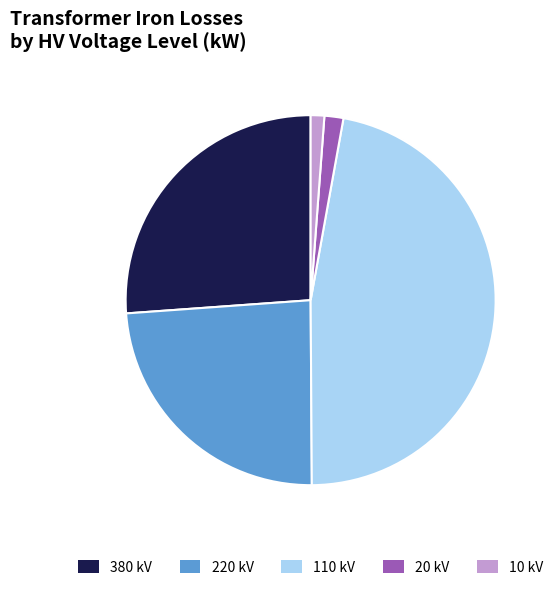

True or false: 110 kV accounts for 33% of the total.

False